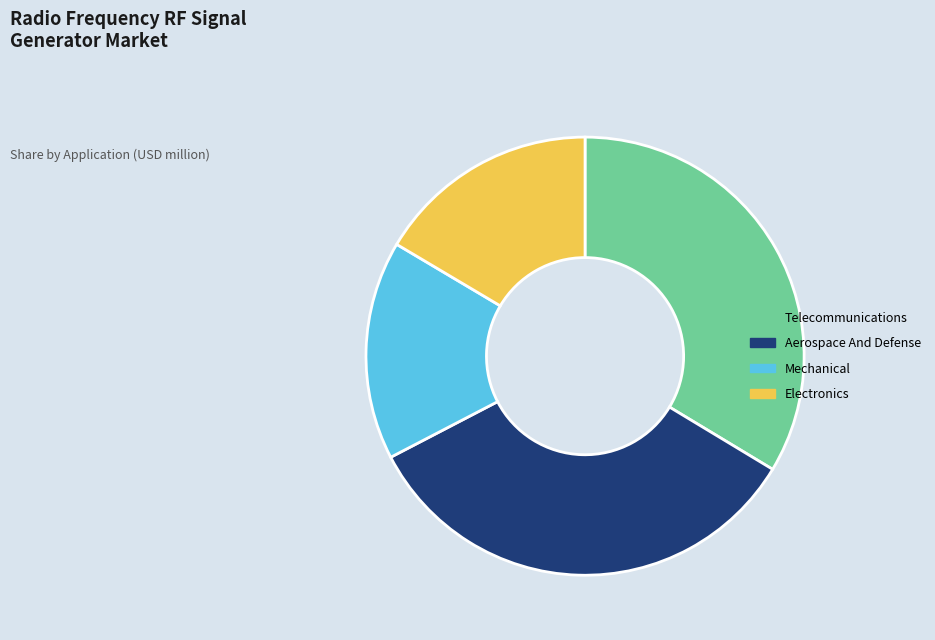

The Telecommunications slice represents 34% of the pie. True or false?

True